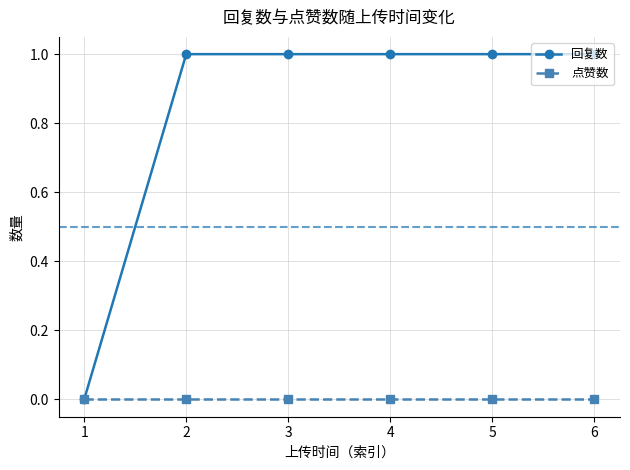

Reading right to left, extract all data points from this chart.

回复数: 1	1	1	1	1	0
点赞数: 0	0	0	0	0	0